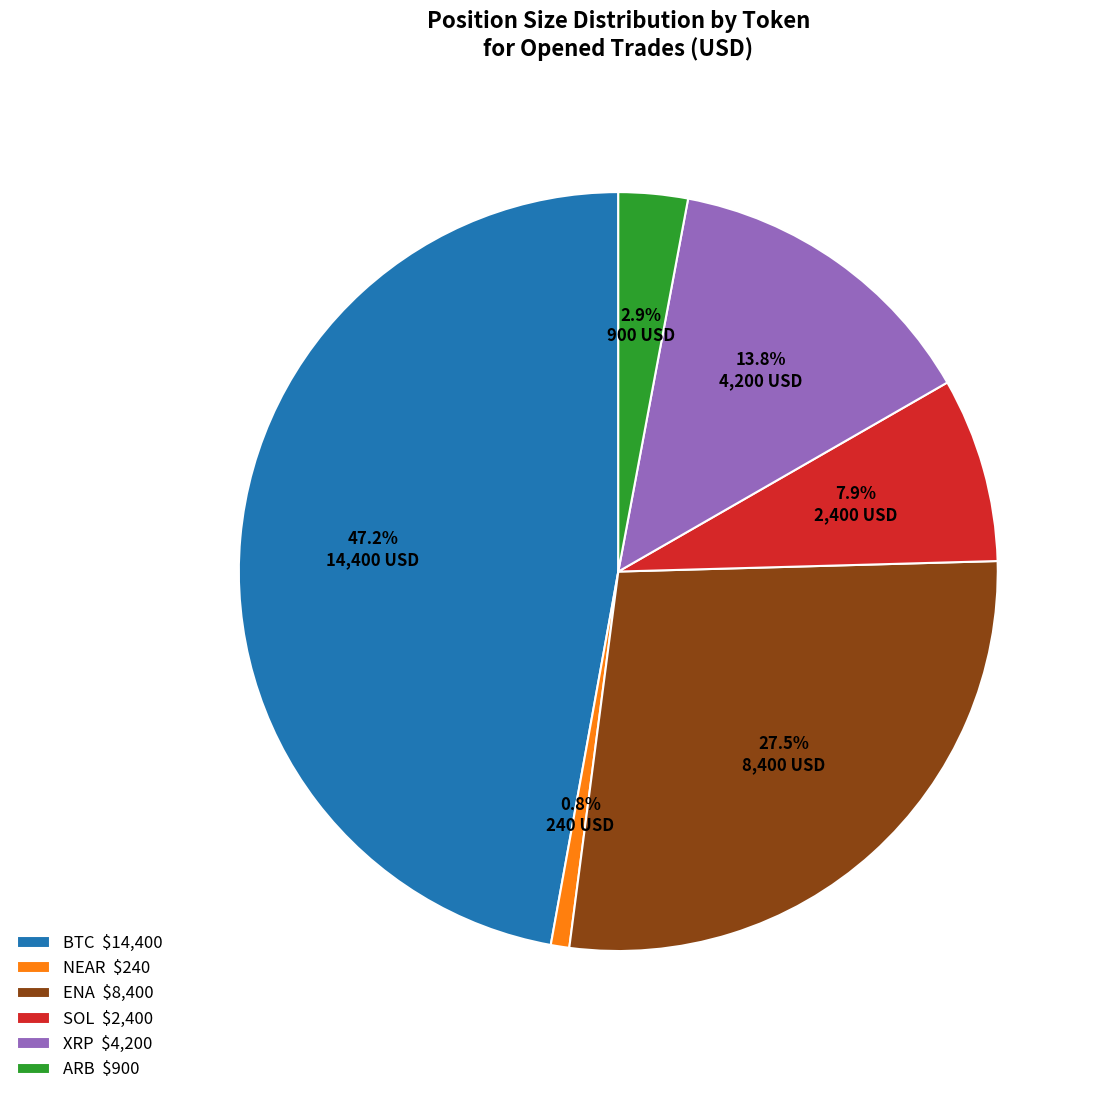

Count the number of slices in the pie.

6